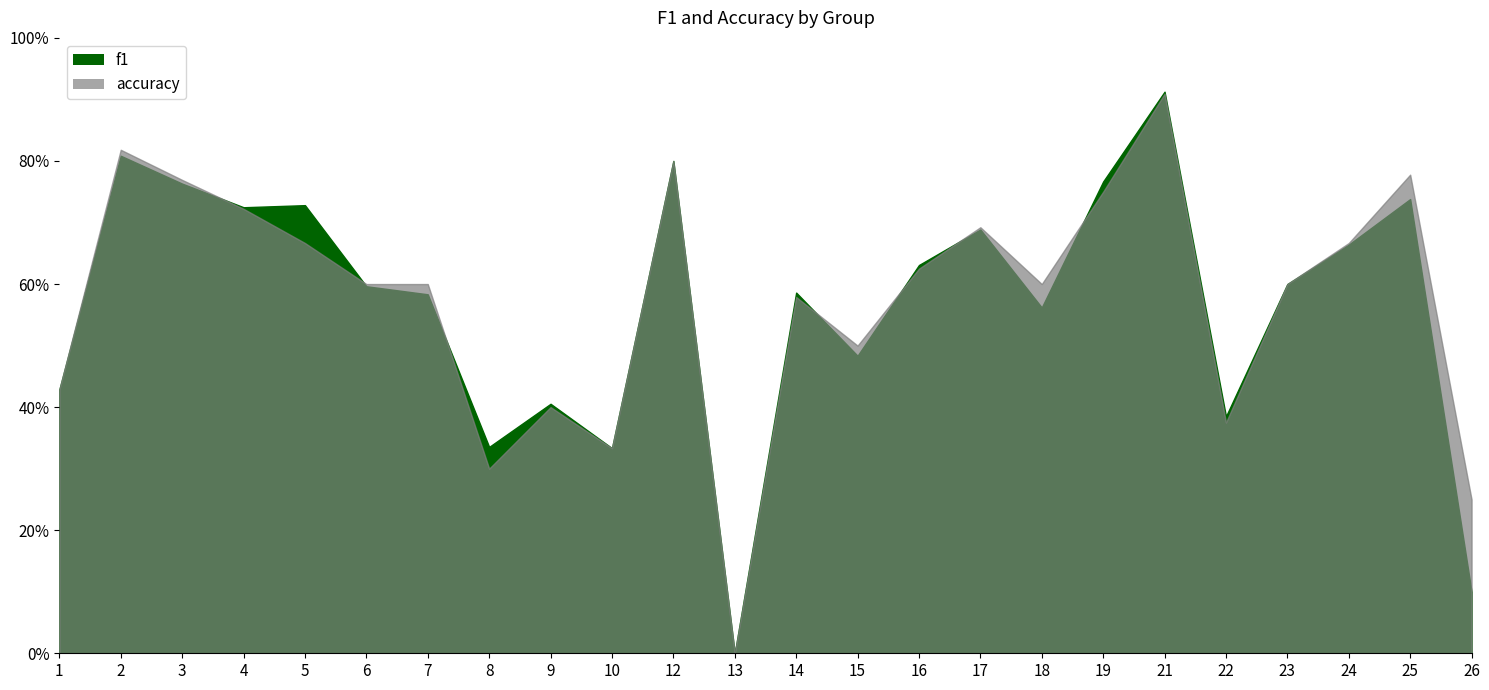

True or false: f1 has a value of 0.2 at 8.

False